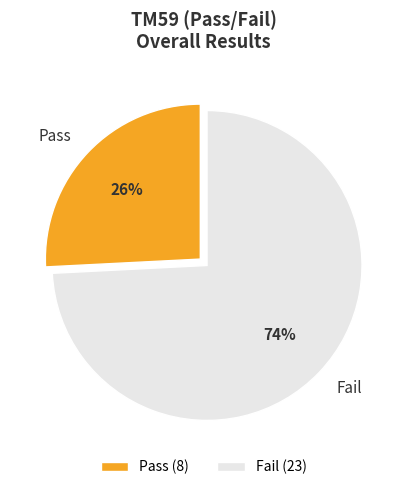

Is Fail the majority of the pie?

Yes